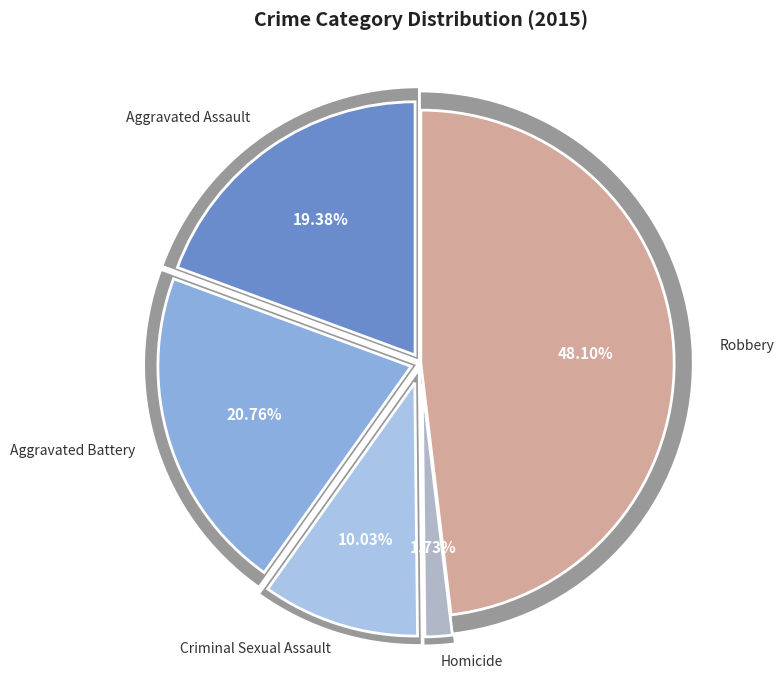

How much of the chart is everything except Aggravated Assault?

80.6%